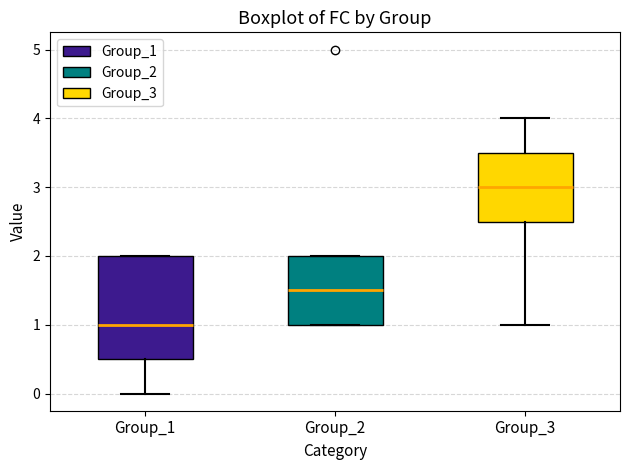

Which box has the highest median line?

Group_3